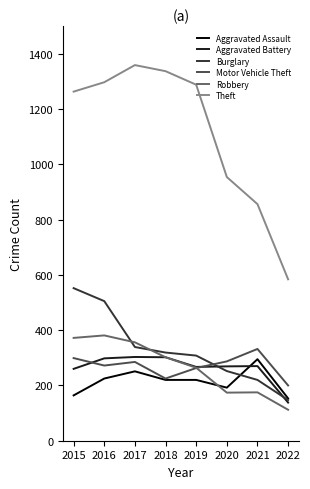

Where is Theft nearest to the value 971?

2020